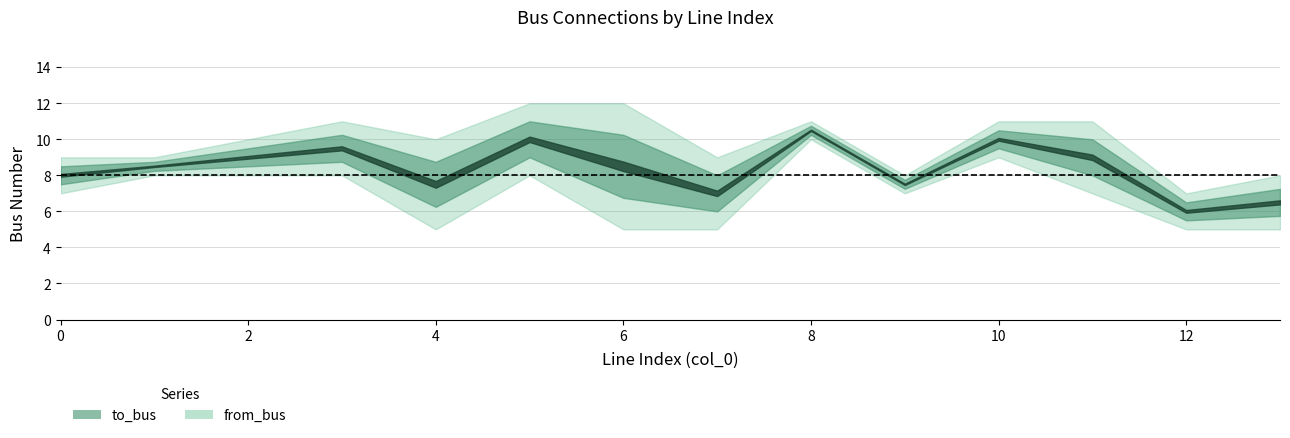

Between 7 and 12, which series saw the biggest shift?

to_bus